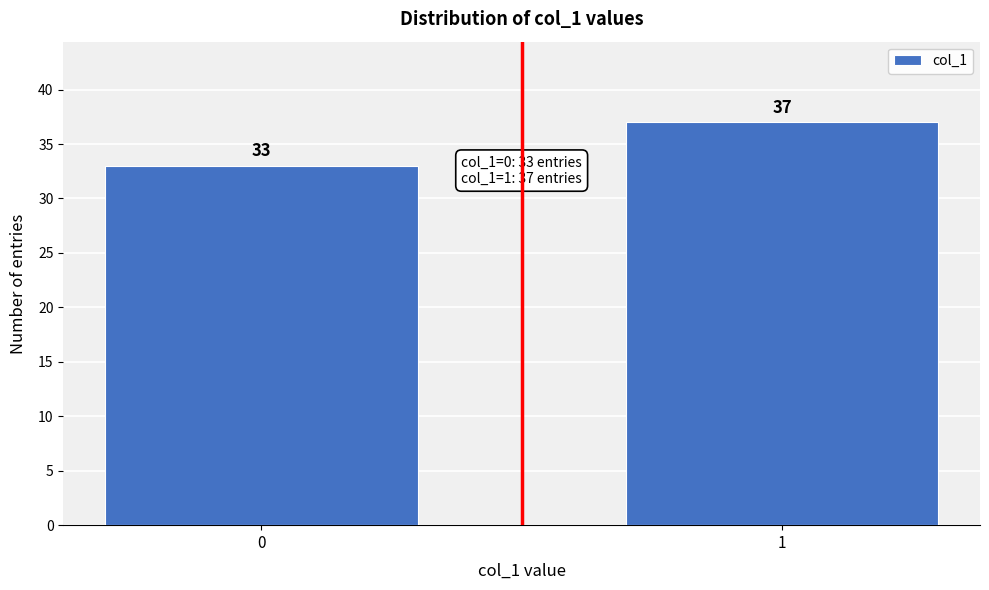

Reading left to right, extract all data points from this chart.

0=33	1=37